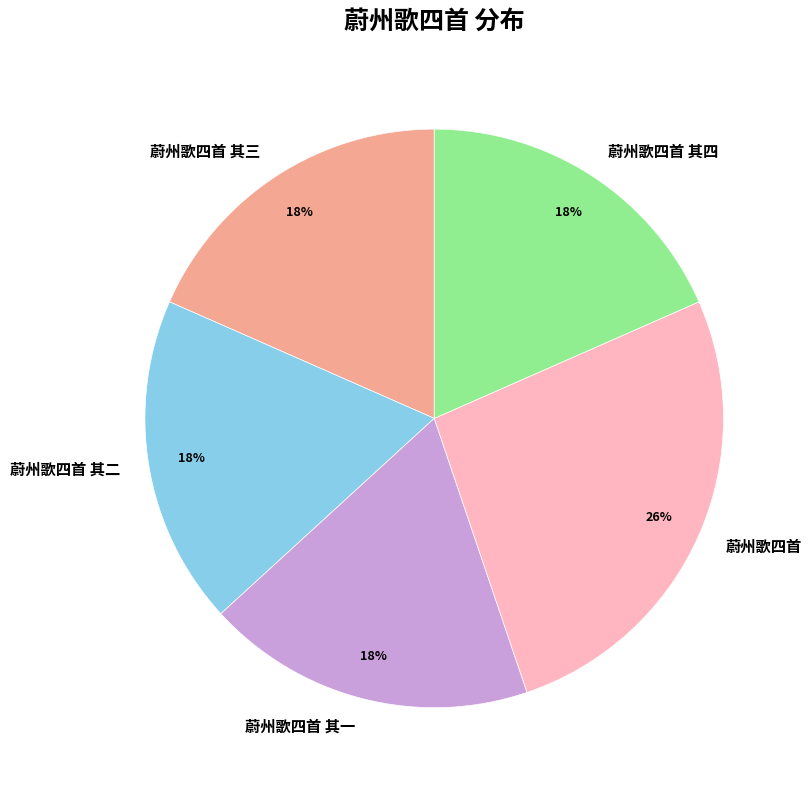

To the nearest percent, what portion does 蔚州歌四首 其四 represent?

18%